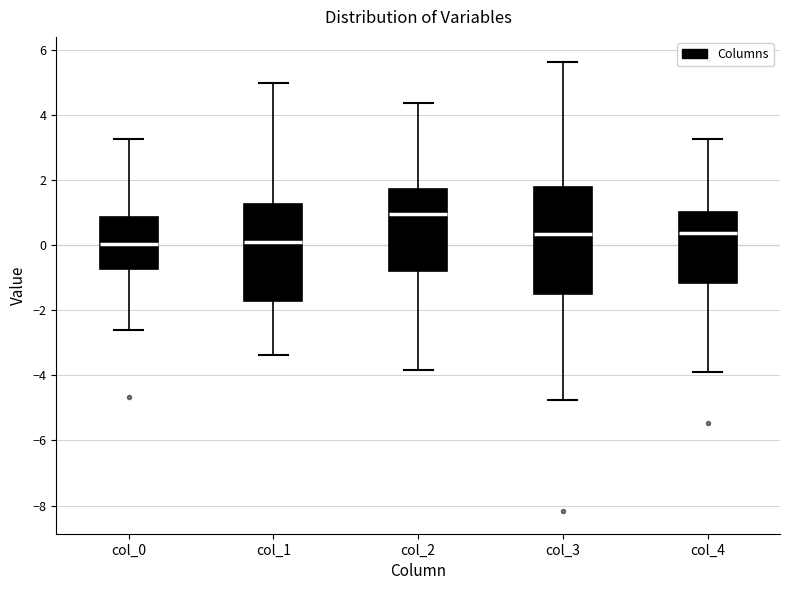

Reading left to right, read every box against the y-axis: the position of its median line, the range the box covers, and the ends of its whiskers. The values are not printed on the chart, so give them approximately, as read against the axis.

col_0: median 0.0, box -0.8 to 0.8, whiskers -2.6 to 3.2
col_1: median 0.0, box -1.8 to 1.2, whiskers -3.4 to 5.0
col_2: median 1.0, box -0.8 to 1.8, whiskers -3.8 to 4.4
col_3: median 0.4, box -1.6 to 1.8, whiskers -4.8 to 5.6
col_4: median 0.4, box -1.2 to 1.0, whiskers -4.0 to 3.2